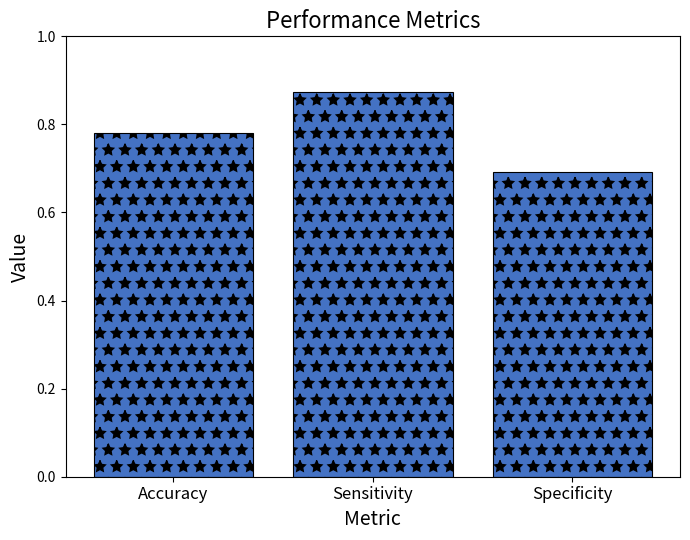

What is the difference between the values at Accuracy and Sensitivity?

0.1